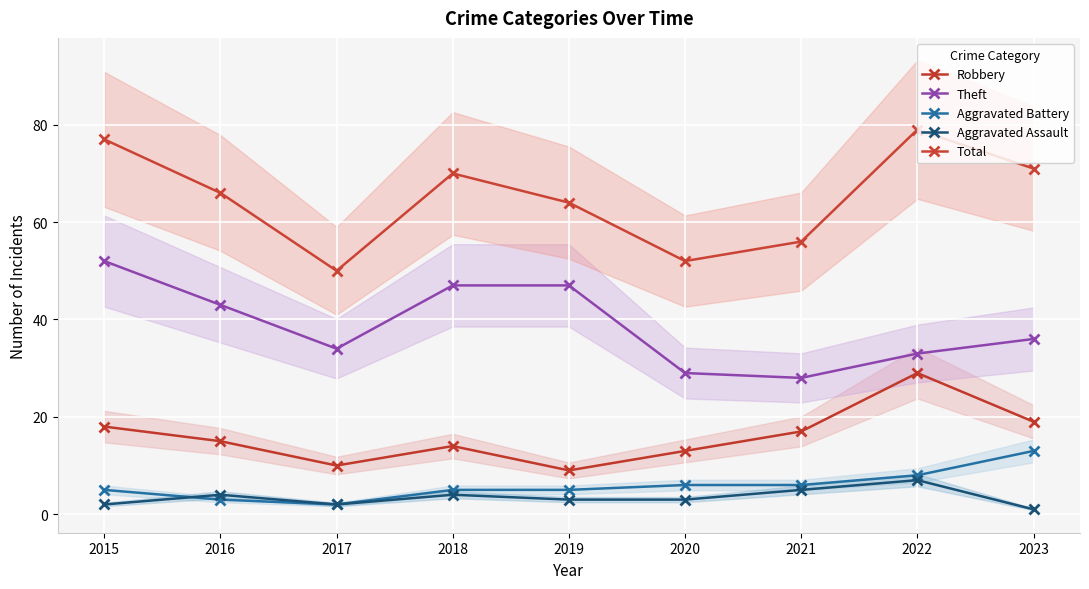

What is the minimum value for Aggravated Battery?

2